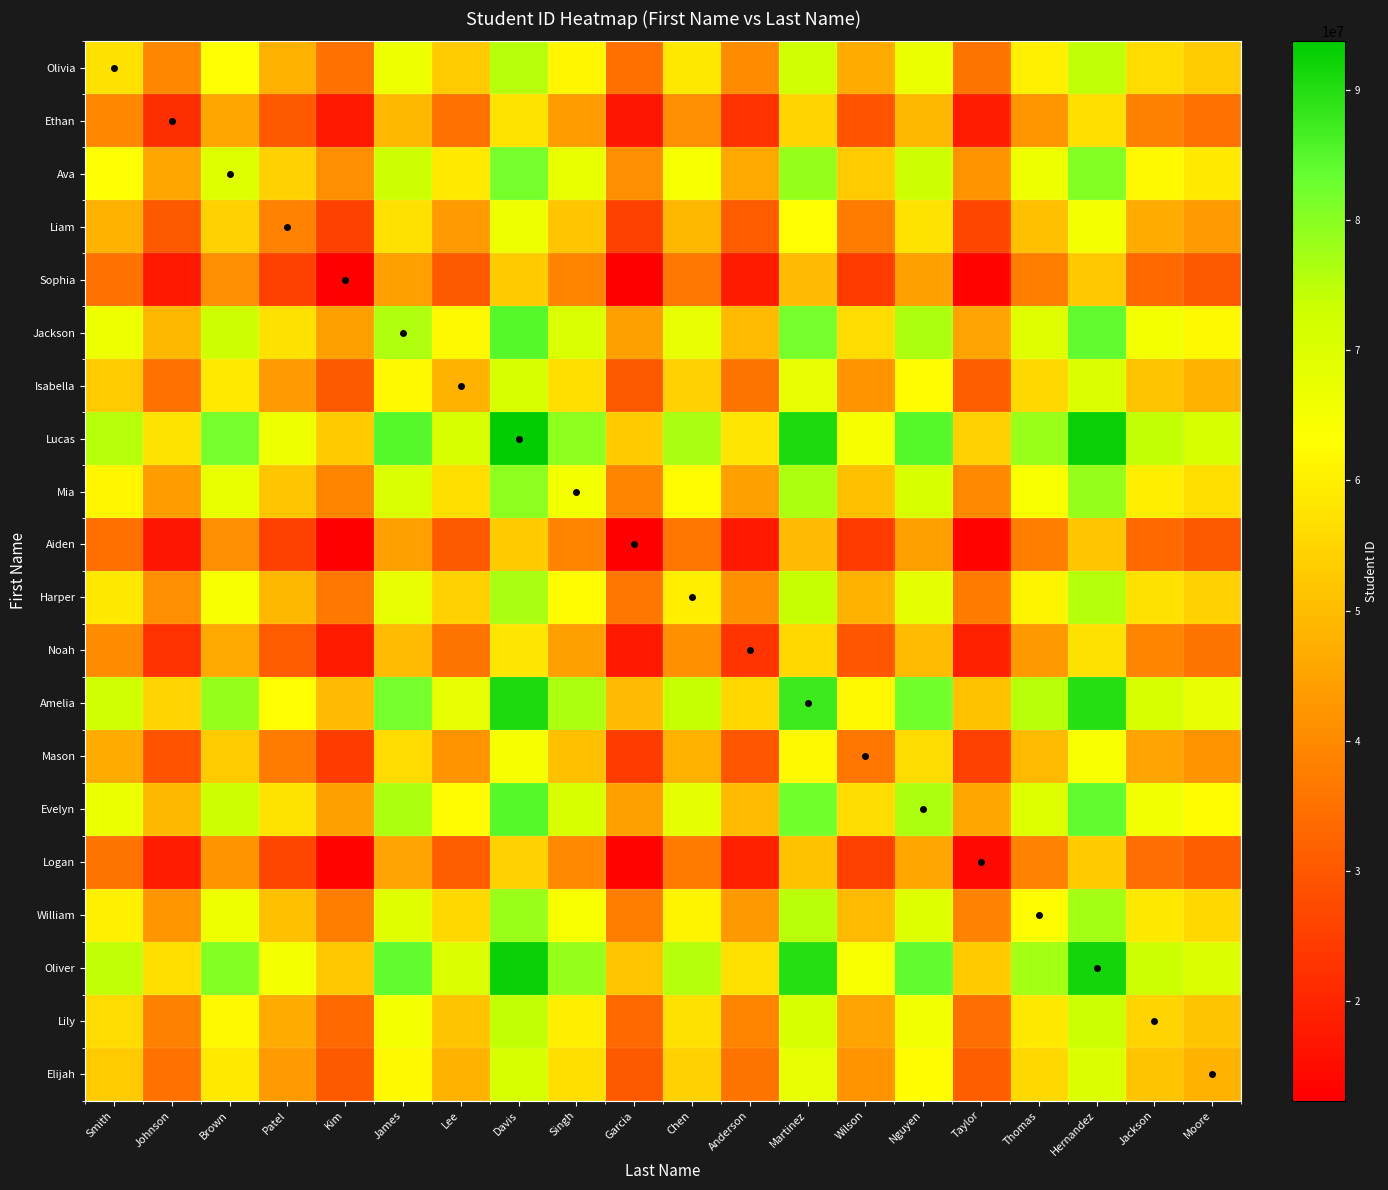

Reading left to right, transcribe all the data shown in this chart.

Olivia: Smith=57384926.0	Johnson=39629290.0	Brown=63483081.5	Patel=47938471.5	Kim=35022384.5	James=66683530.0	Lee=52829270.5	Davis=75565723.5	Singh=61353386.5	Garcia=34865302.0	Chen=58610570.0	Anderson=40266247.0	Martinez=72519623.5	Wilson=46676699.0	Nguyen=66963532.5	Taylor=35856256.0	Thomas=60061710.5	Hernandez=74606136.0	Jackson=56011072.0	Moore=52823330.5
Ethan: Smith=39629290.0	Johnson=21873654.0	Brown=45727445.5	Patel=30182835.5	Kim=17266748.5	James=48927894.0	Lee=35073634.5	Davis=57810087.5	Singh=43597750.5	Garcia=17109666.0	Chen=40854934.0	Anderson=22510611.0	Martinez=54763987.5	Wilson=28921063.0	Nguyen=49207896.5	Taylor=18100620.0	Thomas=42306074.5	Hernandez=56850500.0	Jackson=38255436.0	Moore=35067694.5
Ava: Smith=63483081.5	Johnson=45727445.5	Brown=69581237.0	Patel=54036627.0	Kim=41120540.0	James=72781685.5	Lee=58927426.0	Davis=81663879.0	Singh=67451542.0	Garcia=40963457.5	Chen=64708725.5	Anderson=46364402.5	Martinez=78617779.0	Wilson=52774854.5	Nguyen=73061688.0	Taylor=41954411.5	Thomas=66159866.0	Hernandez=80704291.5	Jackson=62109227.5	Moore=58921486.0
Liam: Smith=47938471.5	Johnson=30182835.5	Brown=54036627.0	Patel=38492017.0	Kim=25575930.0	James=57237075.5	Lee=43382816.0	Davis=66119269.0	Singh=51906932.0	Garcia=25418847.5	Chen=49164115.5	Anderson=30819792.5	Martinez=63073169.0	Wilson=37230244.5	Nguyen=57517078.0	Taylor=26409801.5	Thomas=50615256.0	Hernandez=65159681.5	Jackson=46564617.5	Moore=43376876.0
Sophia: Smith=35022384.5	Johnson=17266748.5	Brown=41120540.0	Patel=25575930.0	Kim=12659843.0	James=44320988.5	Lee=30466729.0	Davis=53203182.0	Singh=38990845.0	Garcia=12502760.5	Chen=36248028.5	Anderson=17903705.5	Martinez=50157082.0	Wilson=24314157.5	Nguyen=44600991.0	Taylor=13493714.5	Thomas=37699169.0	Hernandez=52243594.5	Jackson=33648530.5	Moore=30460789.0
Jackson: Smith=66683530.0	Johnson=48927894.0	Brown=72781685.5	Patel=57237075.5	Kim=44320988.5	James=75982134.0	Lee=62127874.5	Davis=84864327.5	Singh=70651990.5	Garcia=44163906.0	Chen=67909174.0	Anderson=49564851.0	Martinez=81818227.5	Wilson=55975303.0	Nguyen=76262136.5	Taylor=45154860.0	Thomas=69360314.5	Hernandez=83904740.0	Jackson=65309676.0	Moore=62121934.5
Isabella: Smith=52829270.5	Johnson=35073634.5	Brown=58927426.0	Patel=43382816.0	Kim=30466729.0	James=62127874.5	Lee=48273615.0	Davis=71010068.0	Singh=56797731.0	Garcia=30309646.5	Chen=54054914.5	Anderson=35710591.5	Martinez=67963968.0	Wilson=42121043.5	Nguyen=62407877.0	Taylor=31300600.5	Thomas=55506055.0	Hernandez=70050480.5	Jackson=51455416.5	Moore=48267675.0
Lucas: Smith=75565723.5	Johnson=57810087.5	Brown=81663879.0	Patel=66119269.0	Kim=53203182.0	James=84864327.5	Lee=71010068.0	Davis=93746521.0	Singh=79534184.0	Garcia=53046099.5	Chen=76791367.5	Anderson=58447044.5	Martinez=90700421.0	Wilson=64857496.5	Nguyen=85144330.0	Taylor=54037053.5	Thomas=78242508.0	Hernandez=92786933.5	Jackson=74191869.5	Moore=71004128.0
Mia: Smith=61353386.5	Johnson=43597750.5	Brown=67451542.0	Patel=51906932.0	Kim=38990845.0	James=70651990.5	Lee=56797731.0	Davis=79534184.0	Singh=65321847.0	Garcia=38833762.5	Chen=62579030.5	Anderson=44234707.5	Martinez=76488084.0	Wilson=50645159.5	Nguyen=70931993.0	Taylor=39824716.5	Thomas=64030171.0	Hernandez=78574596.5	Jackson=59979532.5	Moore=56791791.0
Aiden: Smith=34865302.0	Johnson=17109666.0	Brown=40963457.5	Patel=25418847.5	Kim=12502760.5	James=44163906.0	Lee=30309646.5	Davis=53046099.5	Singh=38833762.5	Garcia=12345678.0	Chen=36090946.0	Anderson=17746623.0	Martinez=49999999.5	Wilson=24157075.0	Nguyen=44443908.5	Taylor=13336632.0	Thomas=37542086.5	Hernandez=52086512.0	Jackson=33491448.0	Moore=30303706.5
Harper: Smith=58610570.0	Johnson=40854934.0	Brown=64708725.5	Patel=49164115.5	Kim=36248028.5	James=67909174.0	Lee=54054914.5	Davis=76791367.5	Singh=62579030.5	Garcia=36090946.0	Chen=59836214.0	Anderson=41491891.0	Martinez=73745267.5	Wilson=47902343.0	Nguyen=68189176.5	Taylor=37081900.0	Thomas=61287354.5	Hernandez=75831780.0	Jackson=57236716.0	Moore=54048974.5
Noah: Smith=40266247.0	Johnson=22510611.0	Brown=46364402.5	Patel=30819792.5	Kim=17903705.5	James=49564851.0	Lee=35710591.5	Davis=58447044.5	Singh=44234707.5	Garcia=17746623.0	Chen=41491891.0	Anderson=23147568.0	Martinez=55400944.5	Wilson=29558020.0	Nguyen=49844853.5	Taylor=18737577.0	Thomas=42943031.5	Hernandez=57487457.0	Jackson=38892393.0	Moore=35704651.5
Amelia: Smith=72519623.5	Johnson=54763987.5	Brown=78617779.0	Patel=63073169.0	Kim=50157082.0	James=81818227.5	Lee=67963968.0	Davis=90700421.0	Singh=76488084.0	Garcia=49999999.5	Chen=73745267.5	Anderson=55400944.5	Martinez=87654321.0	Wilson=61811396.5	Nguyen=82098230.0	Taylor=50990953.5	Thomas=75196408.0	Hernandez=89740833.5	Jackson=71145769.5	Moore=67958028.0
Mason: Smith=46676699.0	Johnson=28921063.0	Brown=52774854.5	Patel=37230244.5	Kim=24314157.5	James=55975303.0	Lee=42121043.5	Davis=64857496.5	Singh=50645159.5	Garcia=24157075.0	Chen=47902343.0	Anderson=29558020.0	Martinez=61811396.5	Wilson=35968472.0	Nguyen=56255305.5	Taylor=25148029.0	Thomas=49353483.5	Hernandez=63897909.0	Jackson=45302845.0	Moore=42115103.5
Evelyn: Smith=66963532.5	Johnson=49207896.5	Brown=73061688.0	Patel=57517078.0	Kim=44600991.0	James=76262136.5	Lee=62407877.0	Davis=85144330.0	Singh=70931993.0	Garcia=44443908.5	Chen=68189176.5	Anderson=49844853.5	Martinez=82098230.0	Wilson=56255305.5	Nguyen=76542139.0	Taylor=45434862.5	Thomas=69640317.0	Hernandez=84184742.5	Jackson=65589678.5	Moore=62401937.0
Logan: Smith=35856256.0	Johnson=18100620.0	Brown=41954411.5	Patel=26409801.5	Kim=13493714.5	James=45154860.0	Lee=31300600.5	Davis=54037053.5	Singh=39824716.5	Garcia=13336632.0	Chen=37081900.0	Anderson=18737577.0	Martinez=50990953.5	Wilson=25148029.0	Nguyen=45434862.5	Taylor=14327586.0	Thomas=38533040.5	Hernandez=53077466.0	Jackson=34482402.0	Moore=31294660.5
William: Smith=60061710.5	Johnson=42306074.5	Brown=66159866.0	Patel=50615256.0	Kim=37699169.0	James=69360314.5	Lee=55506055.0	Davis=78242508.0	Singh=64030171.0	Garcia=37542086.5	Chen=61287354.5	Anderson=42943031.5	Martinez=75196408.0	Wilson=49353483.5	Nguyen=69640317.0	Taylor=38533040.5	Thomas=62738495.0	Hernandez=77282920.5	Jackson=58687856.5	Moore=55500115.0
Oliver: Smith=74606136.0	Johnson=56850500.0	Brown=80704291.5	Patel=65159681.5	Kim=52243594.5	James=83904740.0	Lee=70050480.5	Davis=92786933.5	Singh=78574596.5	Garcia=52086512.0	Chen=75831780.0	Anderson=57487457.0	Martinez=89740833.5	Wilson=63897909.0	Nguyen=84184742.5	Taylor=53077466.0	Thomas=77282920.5	Hernandez=91827346.0	Jackson=73232282.0	Moore=70044540.5
Lily: Smith=56011072.0	Johnson=38255436.0	Brown=62109227.5	Patel=46564617.5	Kim=33648530.5	James=65309676.0	Lee=51455416.5	Davis=74191869.5	Singh=59979532.5	Garcia=33491448.0	Chen=57236716.0	Anderson=38892393.0	Martinez=71145769.5	Wilson=45302845.0	Nguyen=65589678.5	Taylor=34482402.0	Thomas=58687856.5	Hernandez=73232282.0	Jackson=54637218.0	Moore=51449476.5
Elijah: Smith=52823330.5	Johnson=35067694.5	Brown=58921486.0	Patel=43376876.0	Kim=30460789.0	James=62121934.5	Lee=48267675.0	Davis=71004128.0	Singh=56791791.0	Garcia=30303706.5	Chen=54048974.5	Anderson=35704651.5	Martinez=67958028.0	Wilson=42115103.5	Nguyen=62401937.0	Taylor=31294660.5	Thomas=55500115.0	Hernandez=70044540.5	Jackson=51449476.5	Moore=48261735.0